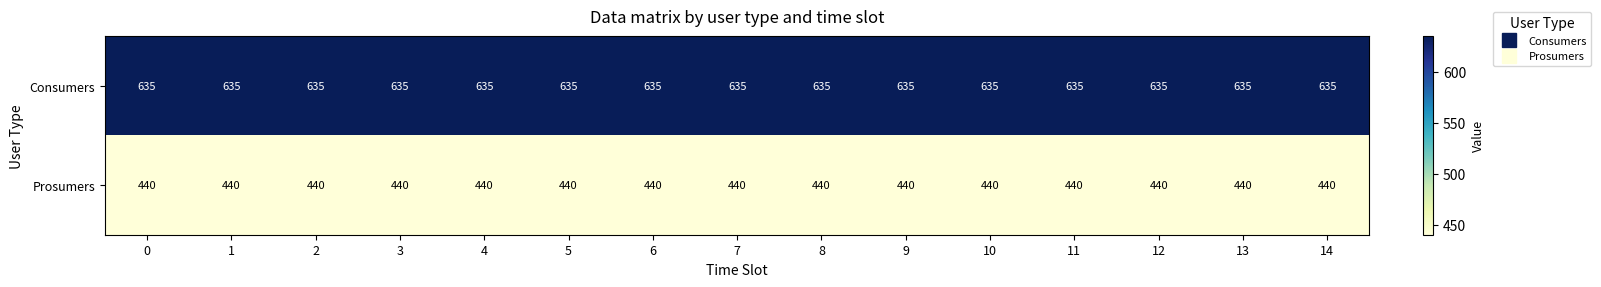

What is the difference between the highest and lowest values at 5?

195